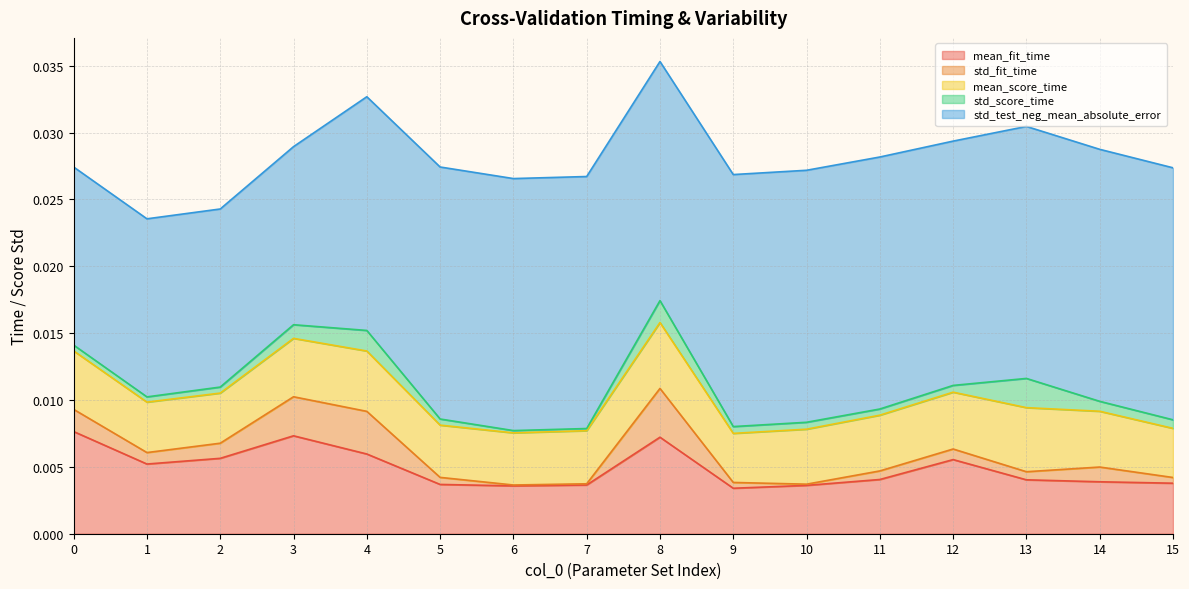

Is it true that mean_fit_time equals 0.0 at 4?

True